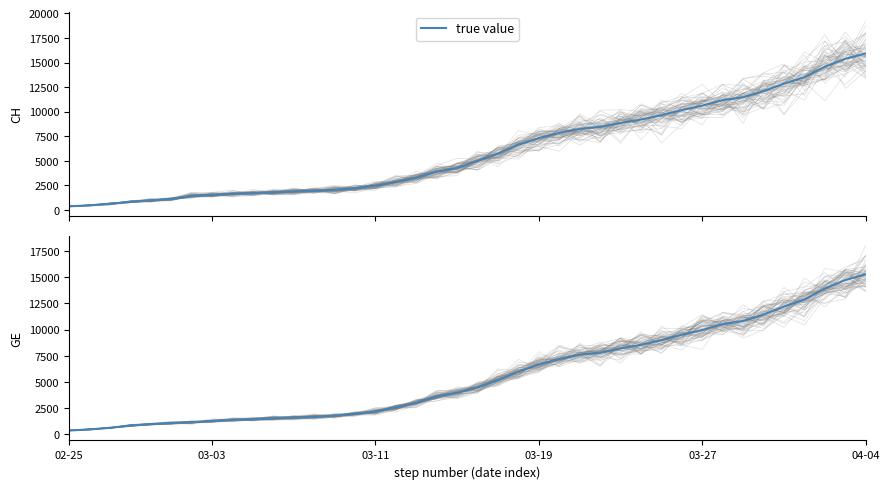

Which has a higher value, 22 or 20?

22